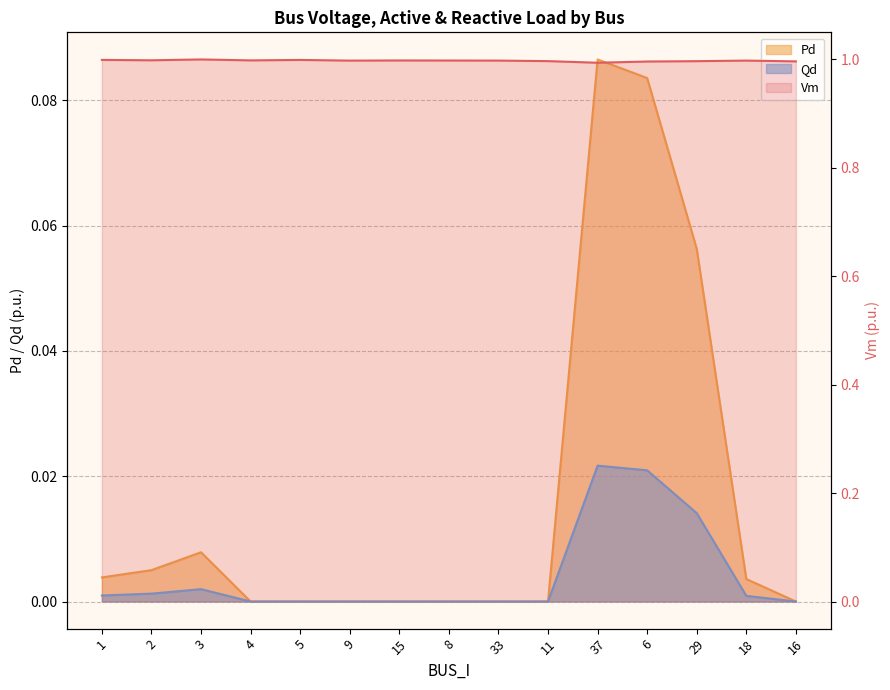

In Vm, how many points are lower than both neighbors (excluding endpoints)?

4